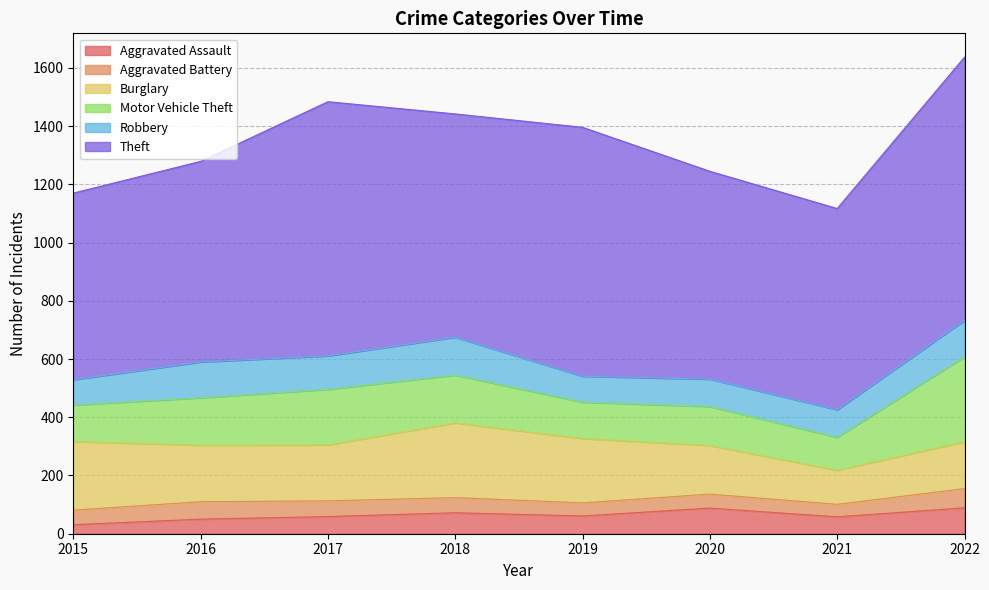

What is the difference between the Theft values at 2018 and 2022?

137